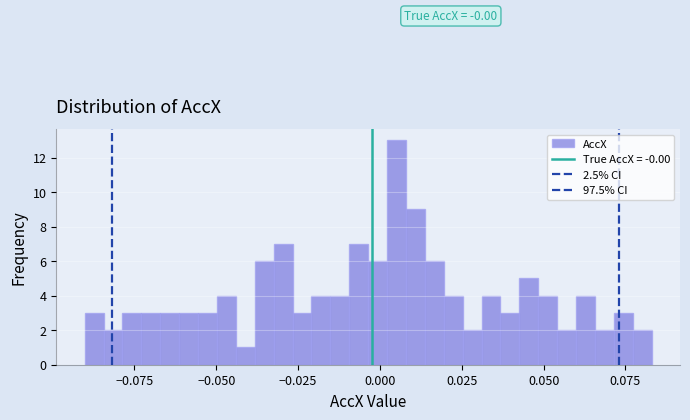

Around what value on the x-axis is the tallest bar? Give the approximate position of its centre, as read against the axis.

0.005